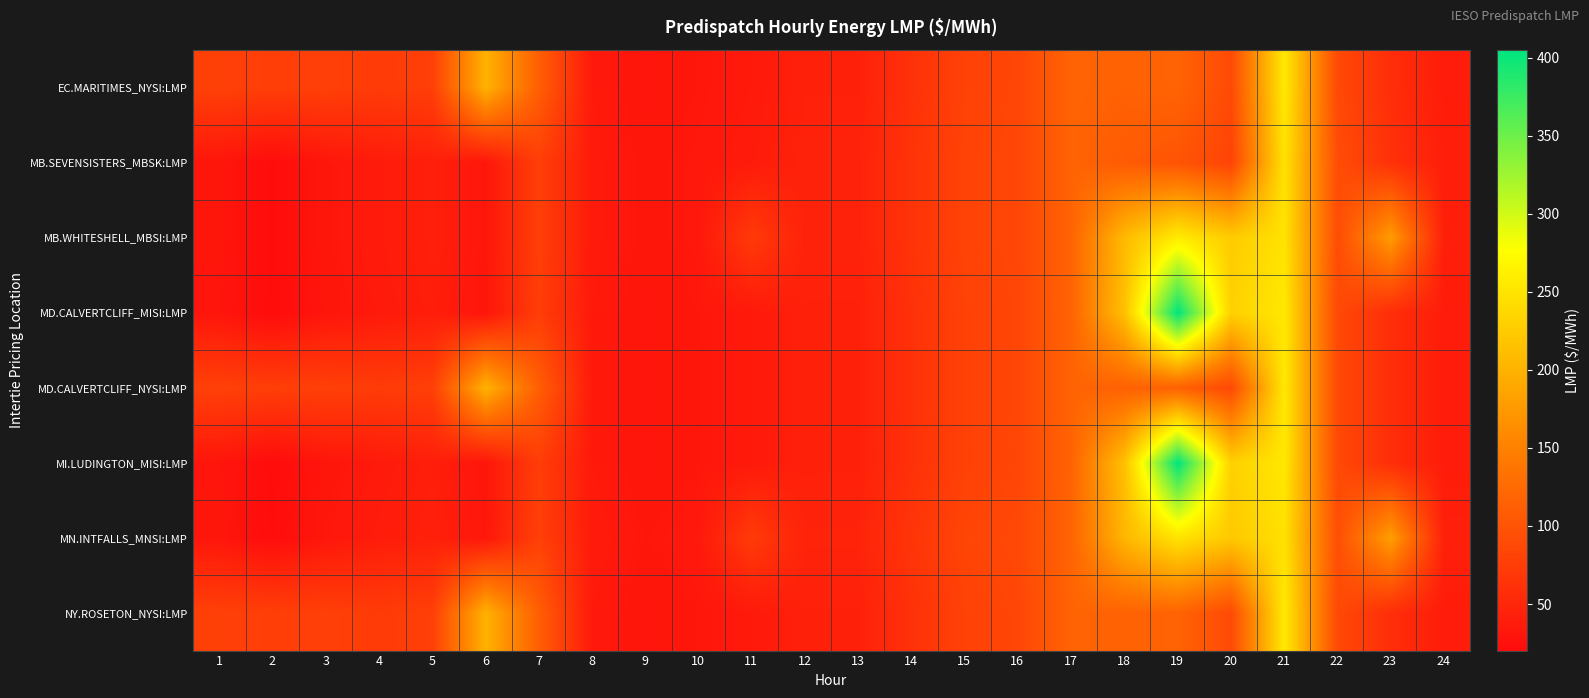

Rank the series by their maximum value, from highest to lowest.

MD.CALVERTCLIFF_MISI:LMP, MI.LUDINGTON_MISI:LMP, MB.WHITESHELL_MBSI:LMP, EC.MARITIMES_NYSI:LMP, NY.ROSETON_NYSI:LMP, MD.CALVERTCLIFF_NYSI:LMP, MN.INTFALLS_MNSI:LMP, MB.SEVENSISTERS_MBSK:LMP